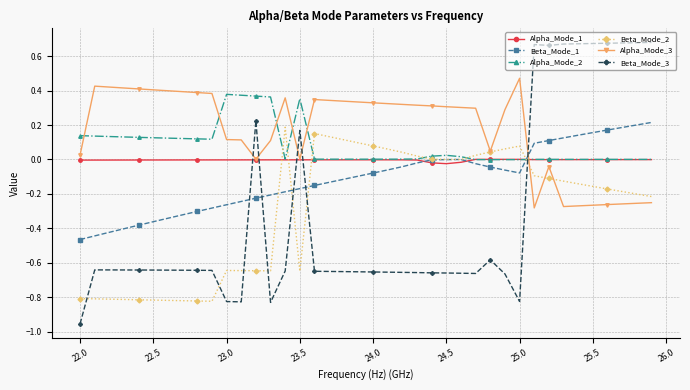

Which series has the largest range (max minus min)?

Beta_Mode_3